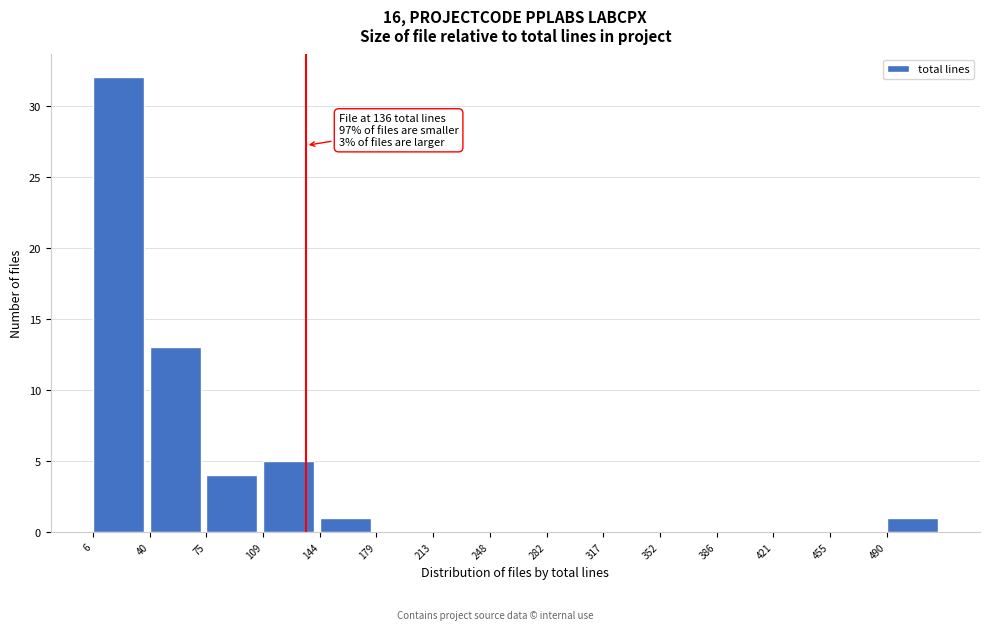

Over which range of the x-axis is the bar tallest?

5 to 40